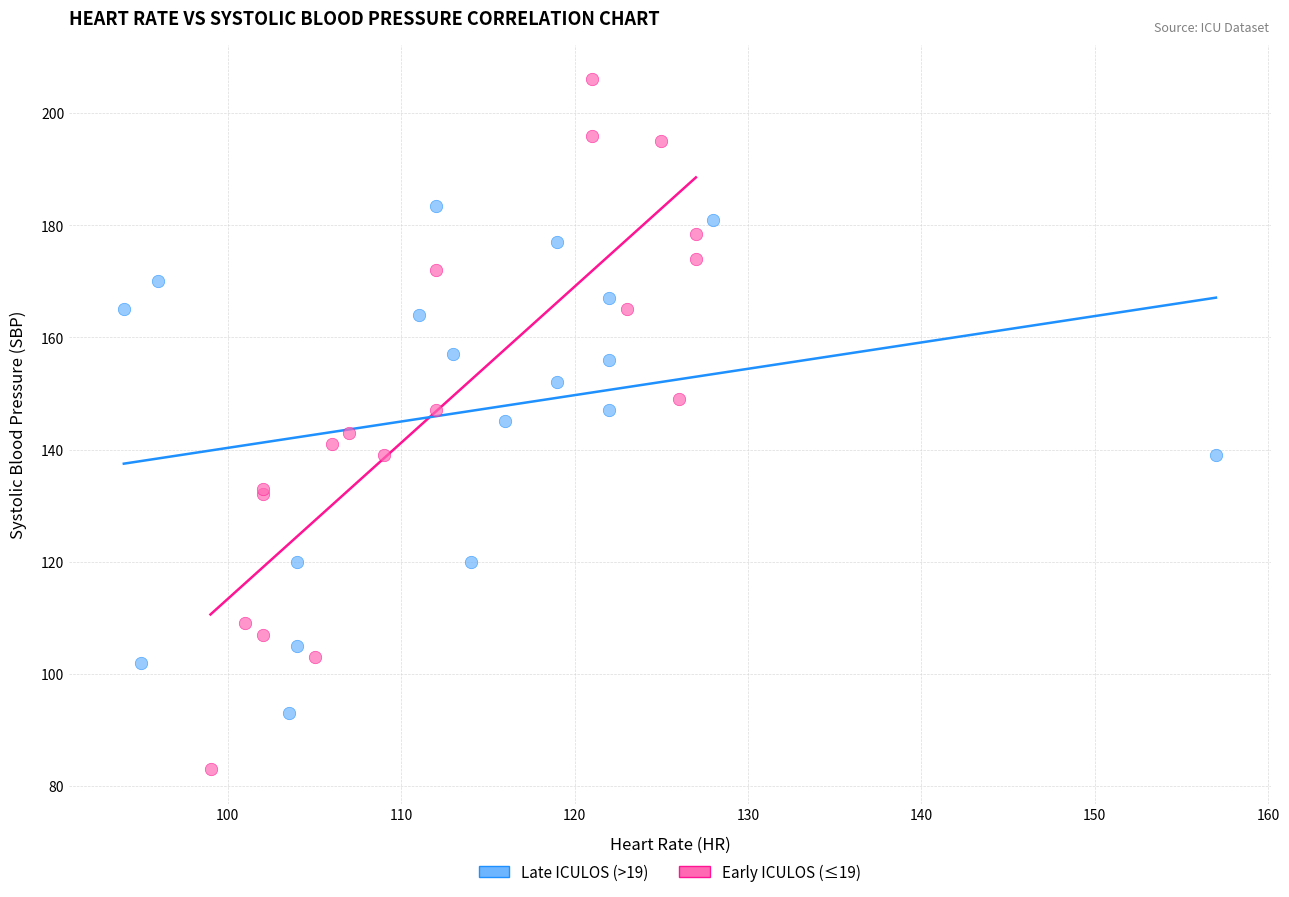

Which series contains the highest Y value?

Early ICULOS (≤19)